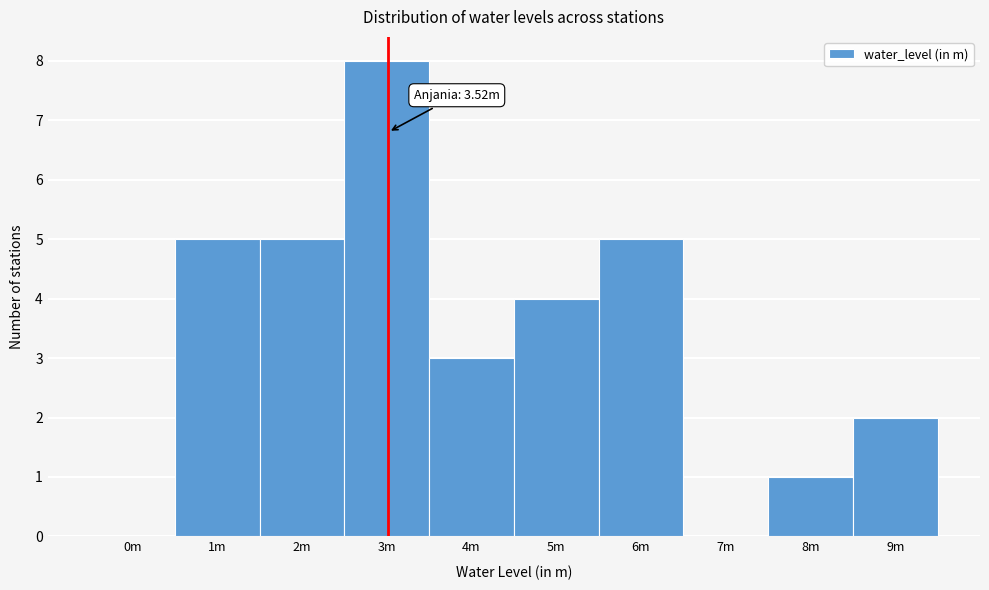

Reading left to right, list all the values displayed in this chart.

0m=0	1m=5	2m=5	3m=8	4m=3	5m=4	6m=5	7m=0	8m=1	9m=2